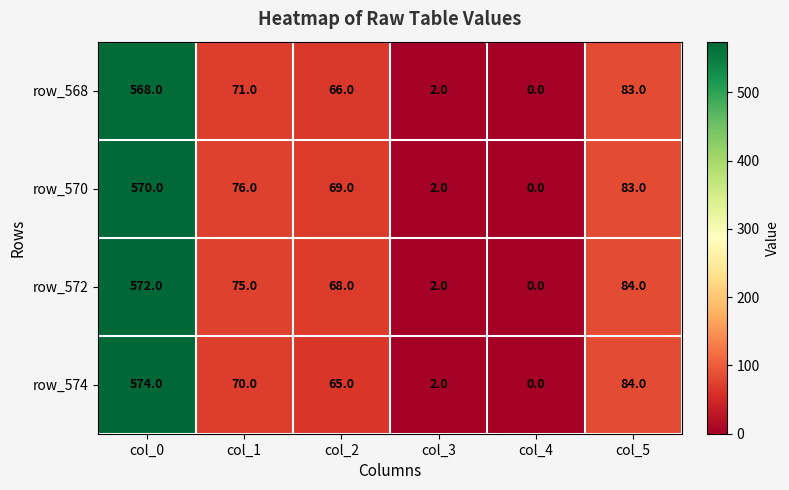

Rank the categories by row_574 value from highest to lowest.

col_0, col_5, col_1, col_2, col_3, col_4